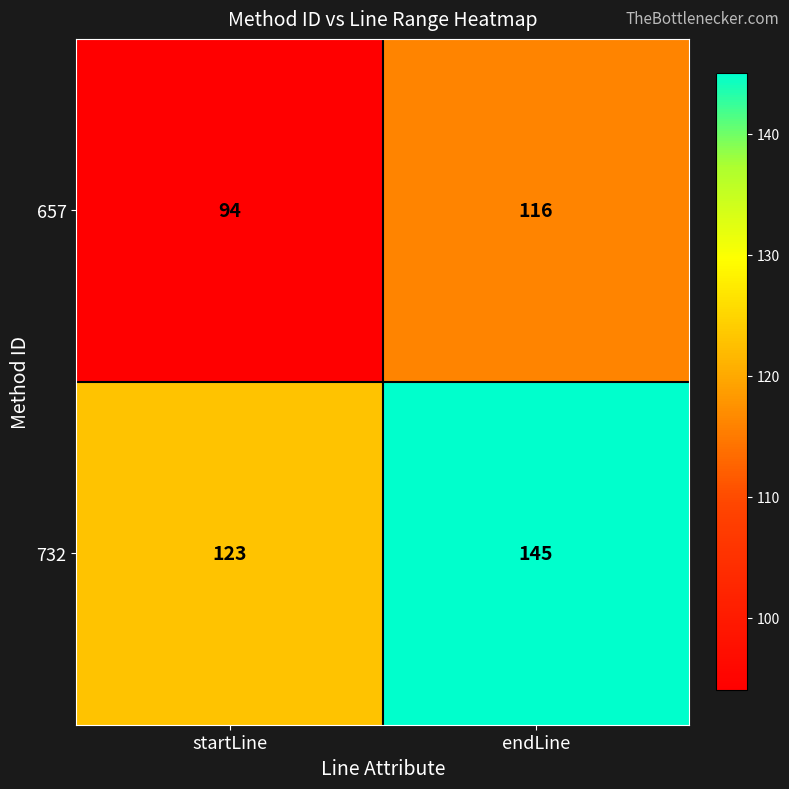

Which series has the largest total across all categories?

732